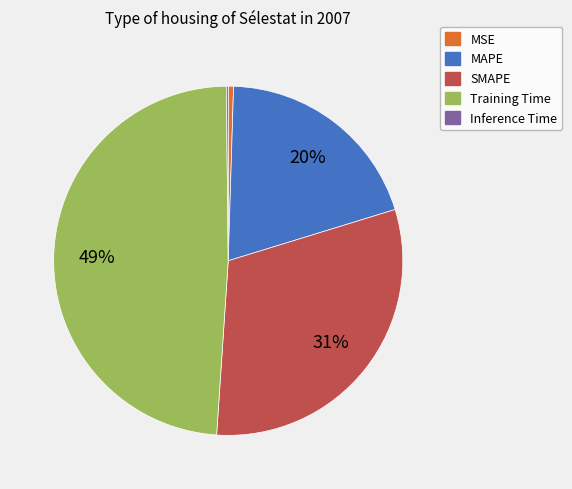

Which category has the biggest portion of the pie?

Training Time